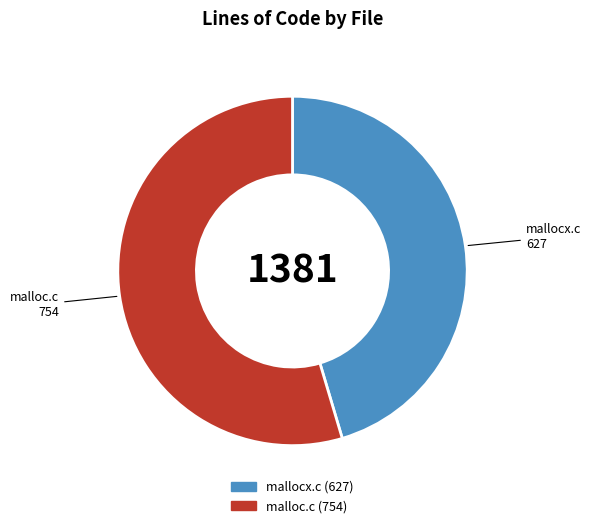

Does mallocx.c represent more than half of the total?

No